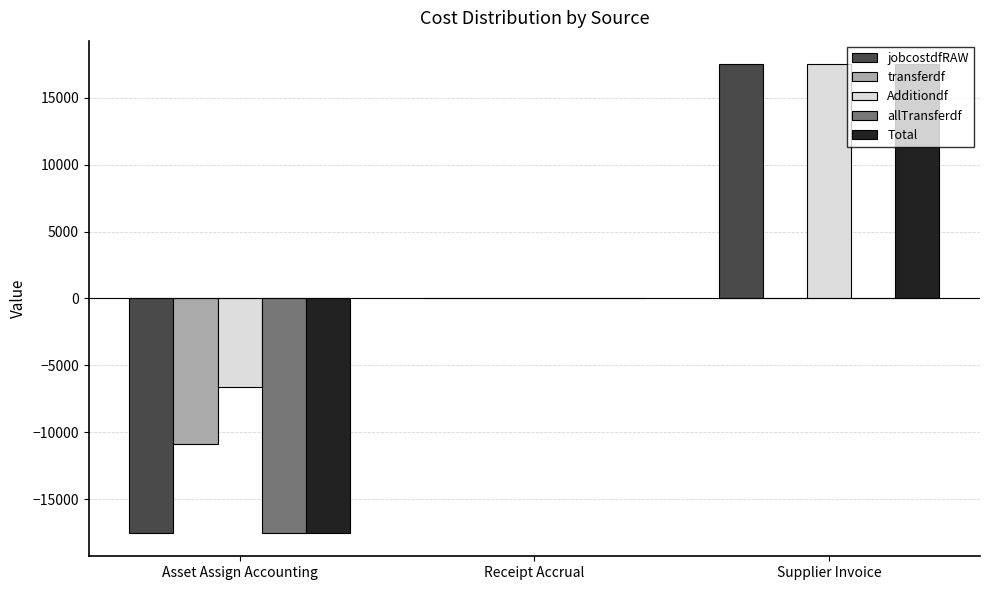

What is the sum of all allTransferdf values?

-17503